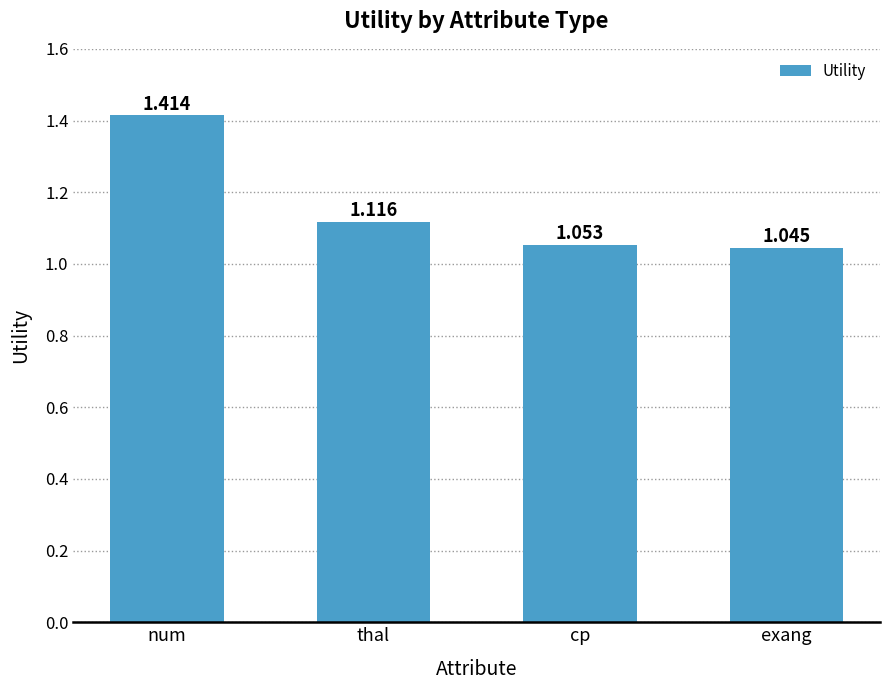

Does the chart contain stacked bars?

No